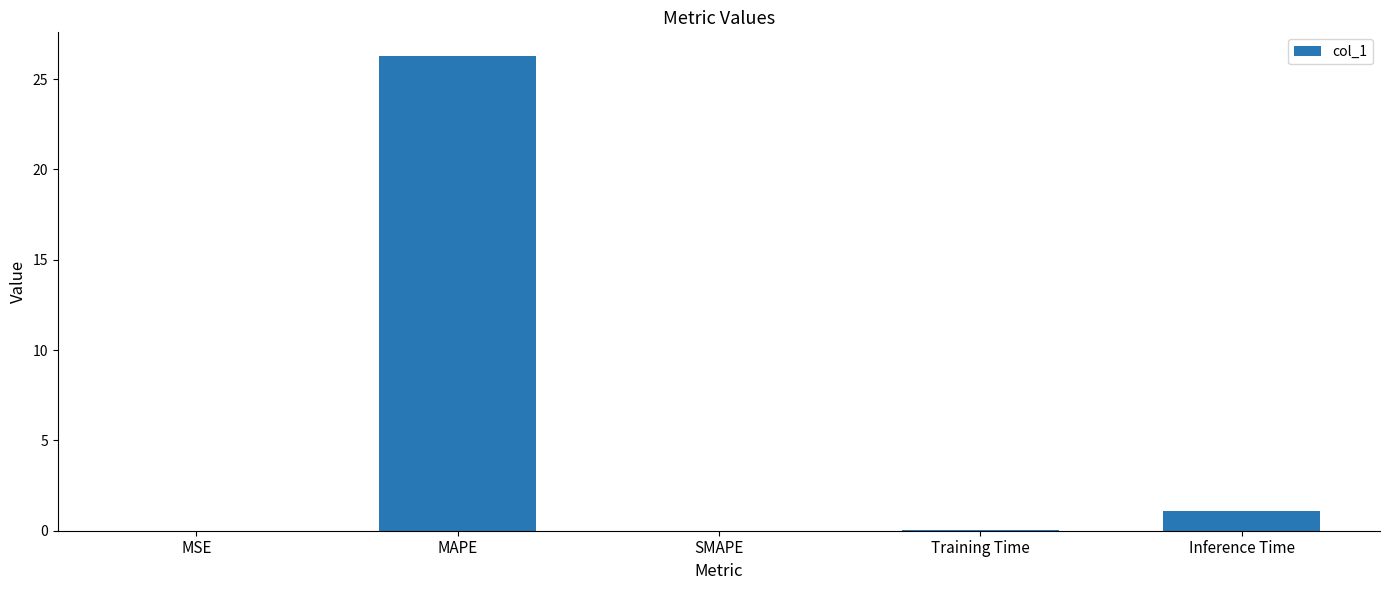

Where is the data nearest to the value 13?

Inference Time